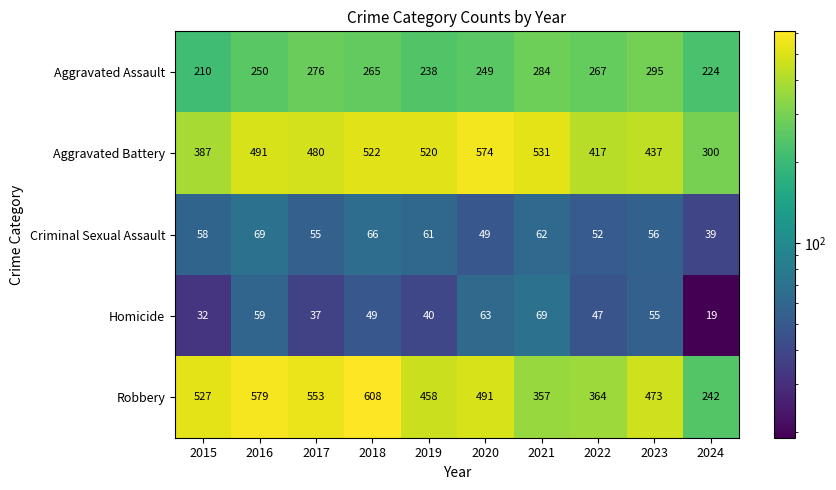

Which series has the largest total across all categories?

Aggravated Battery